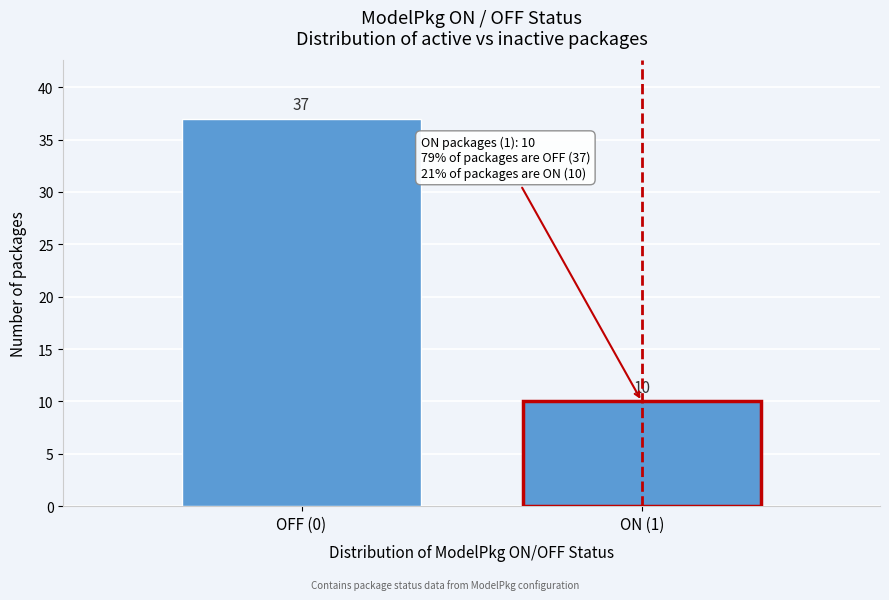

Reading right to left, transcribe all the data shown in this chart.

10	37